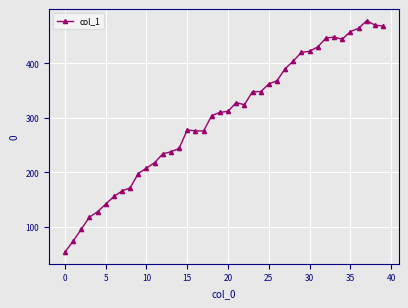

What is the value of the 28th point from the left?

390